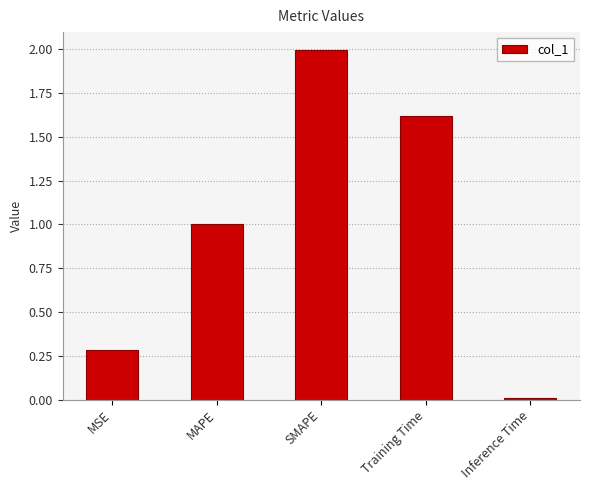

What value does the data have at Training Time?

1.6